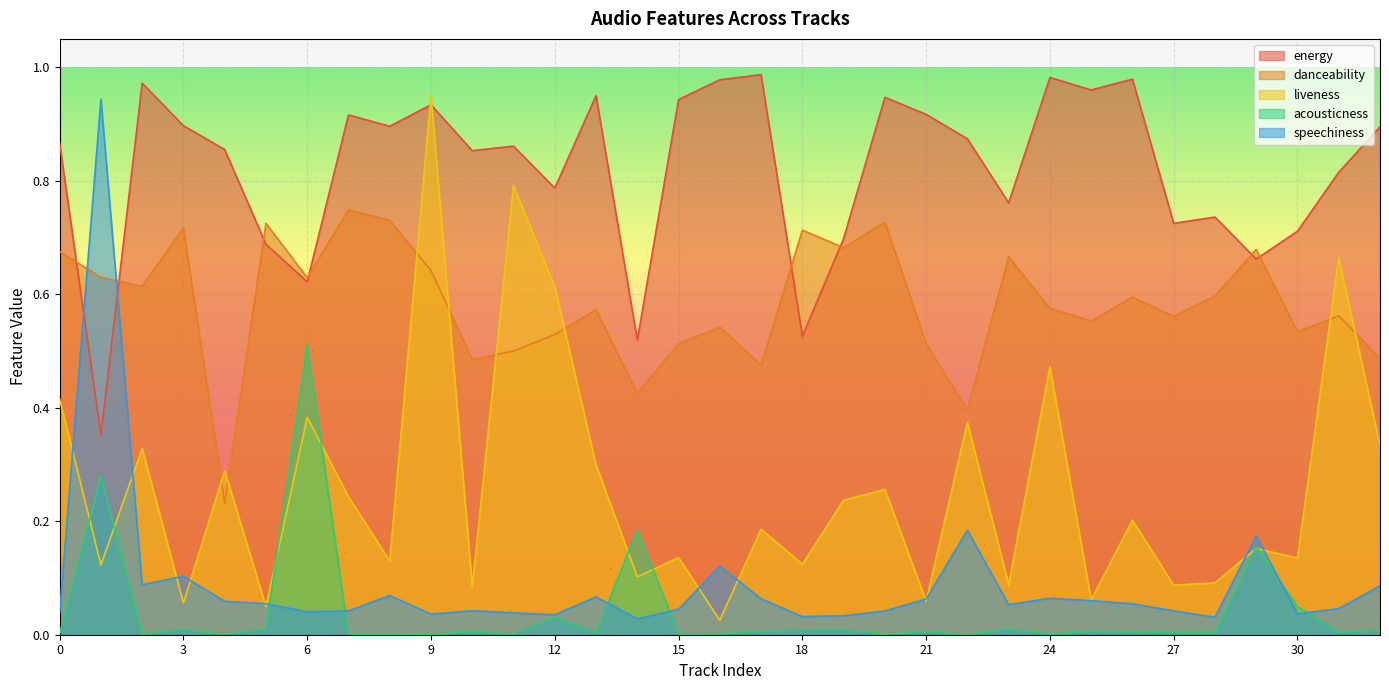

Which has a higher value, 27 or 23?

23